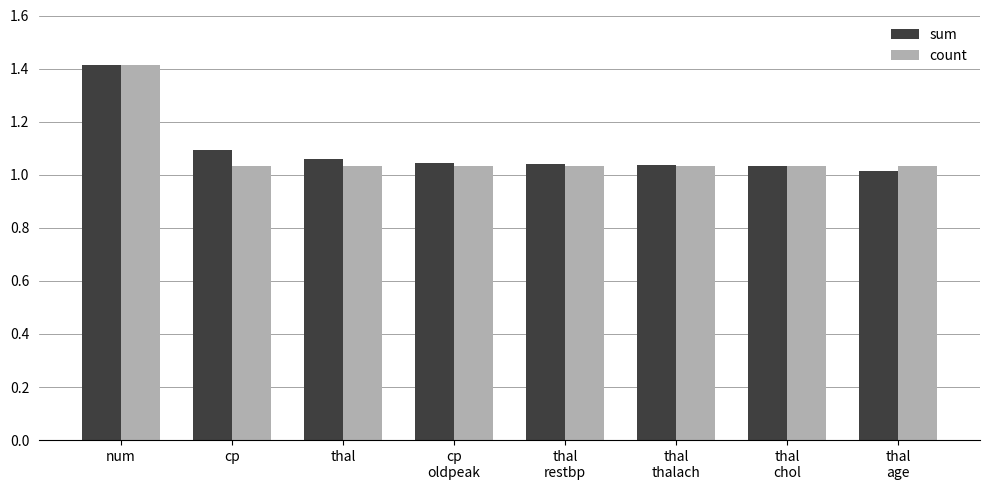

At which category is the sum across all series the highest?

num